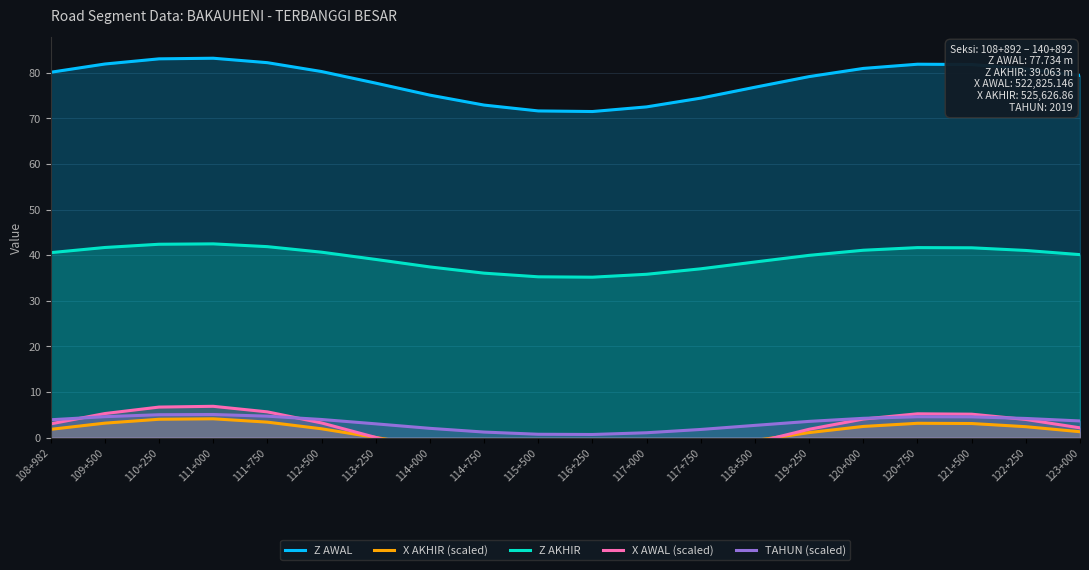

Count the number of categories in the chart.

20